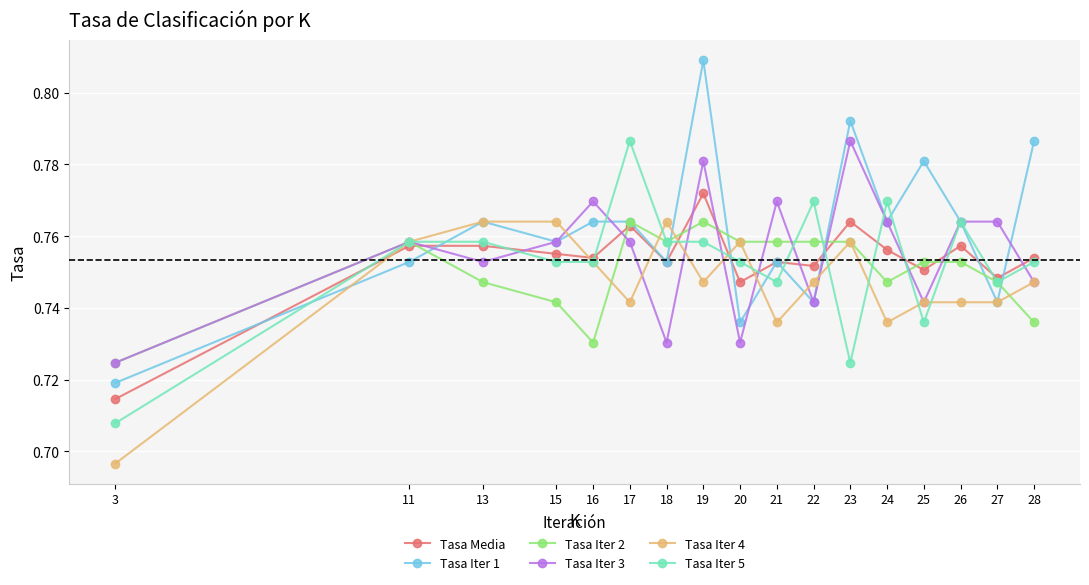

Which series has the largest total across all categories?

Tasa Iter 1